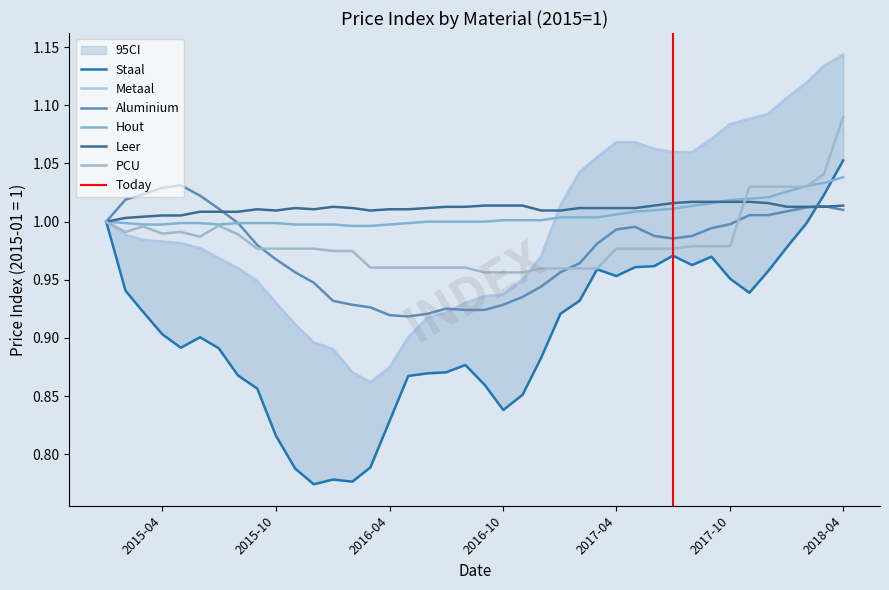

What is the total value across all series at 2016-11-01?

5.7